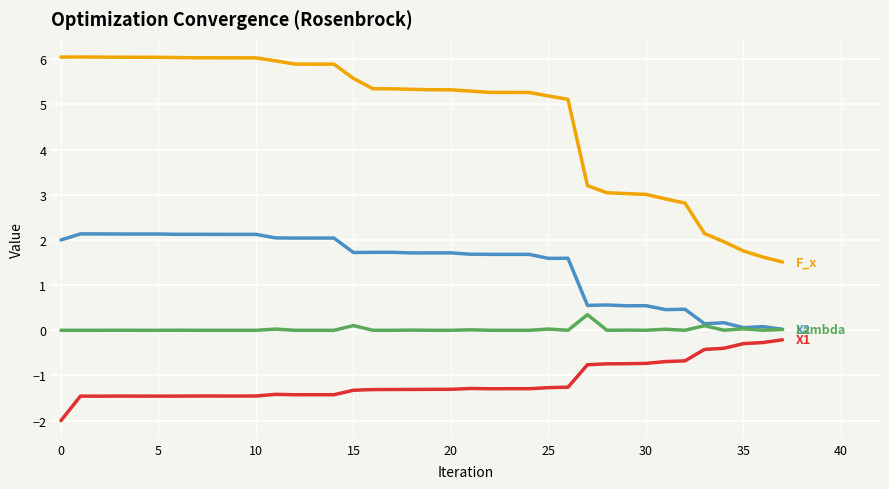

What is the smallest value displayed?

-2.0